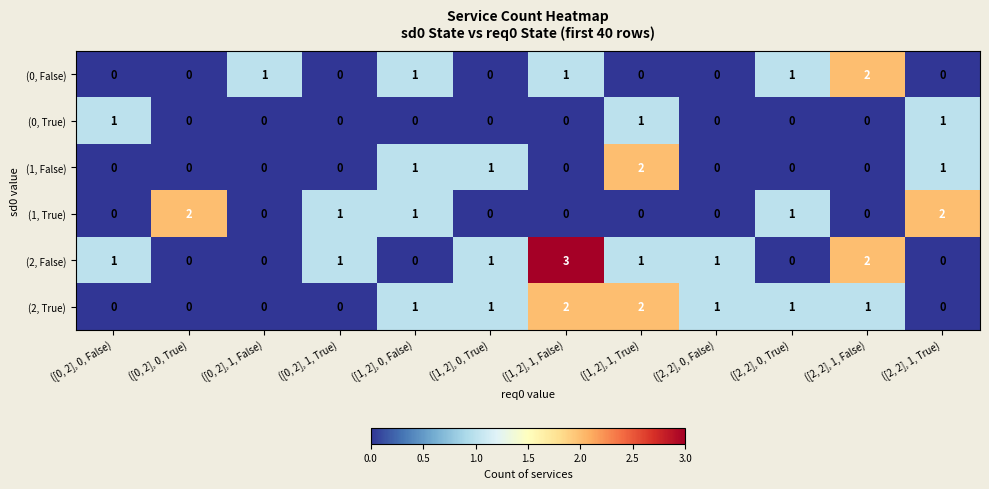

Which series has the largest range (max minus min)?

(2, False)